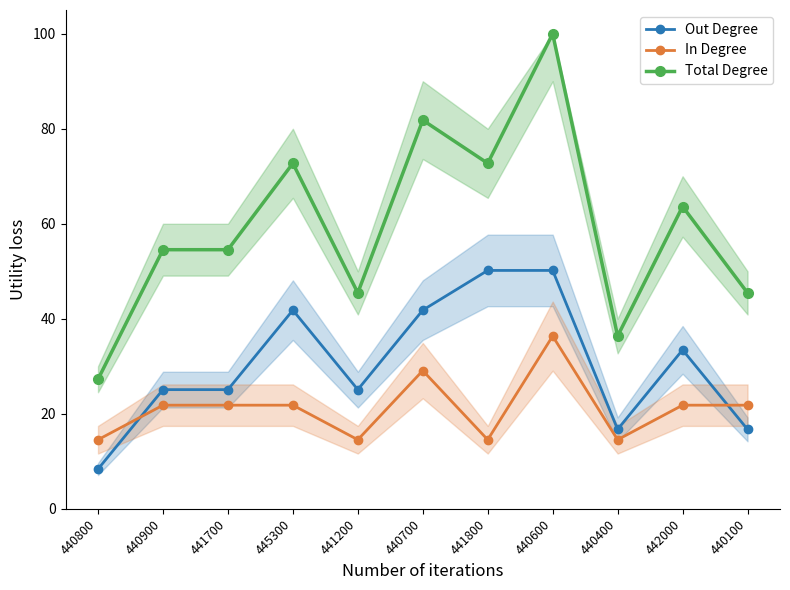

At which label is Out Degree closest to 29?

440900